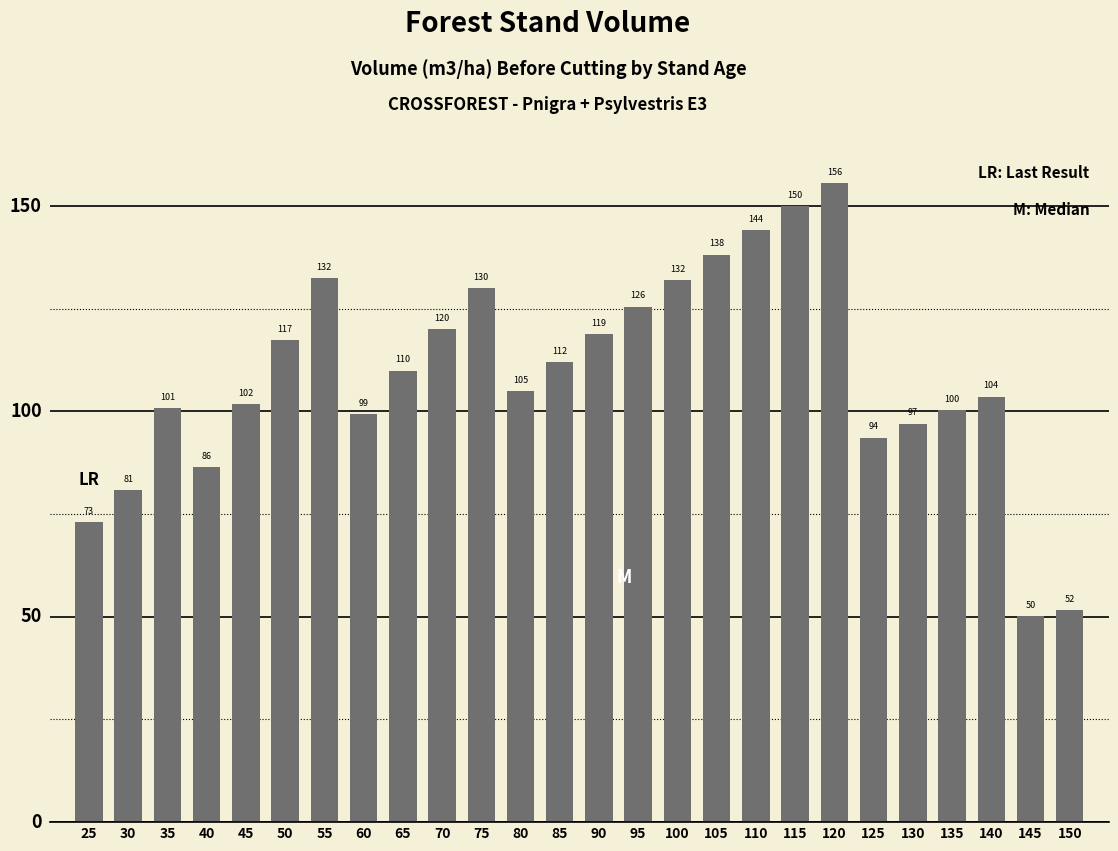

What is the difference between the maximum and minimum values?

105.5